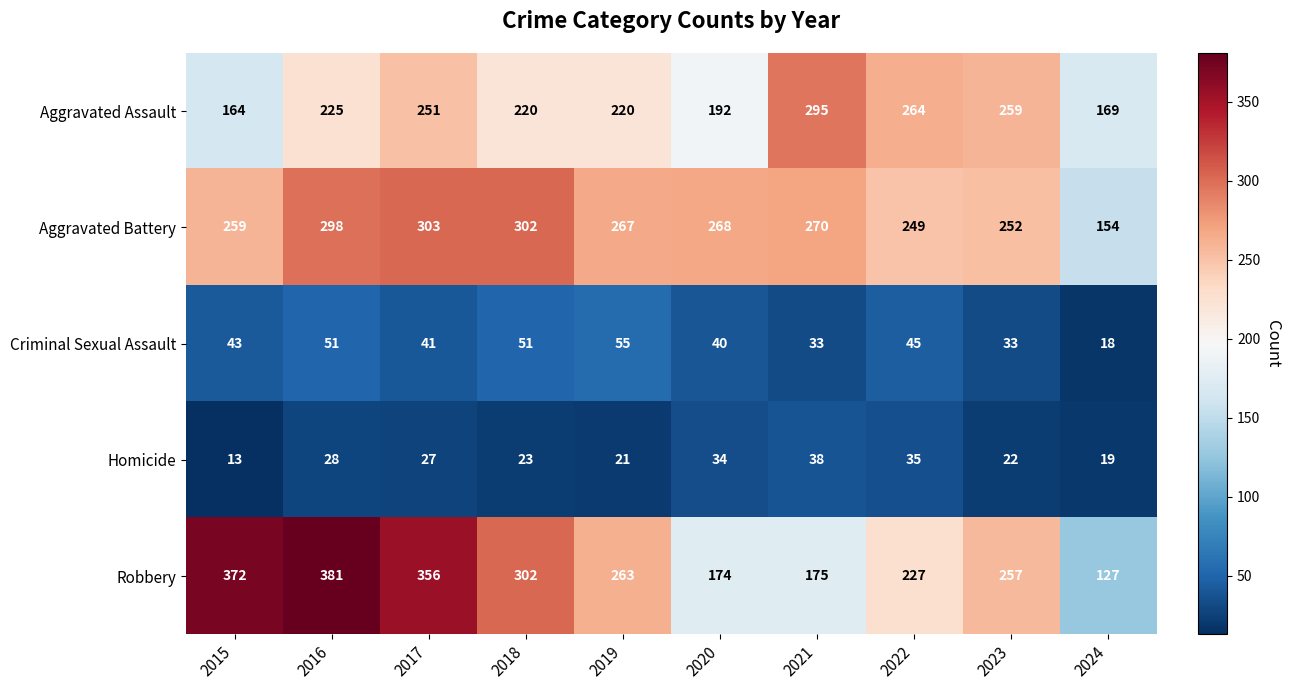

How many series are shown in this chart?

5